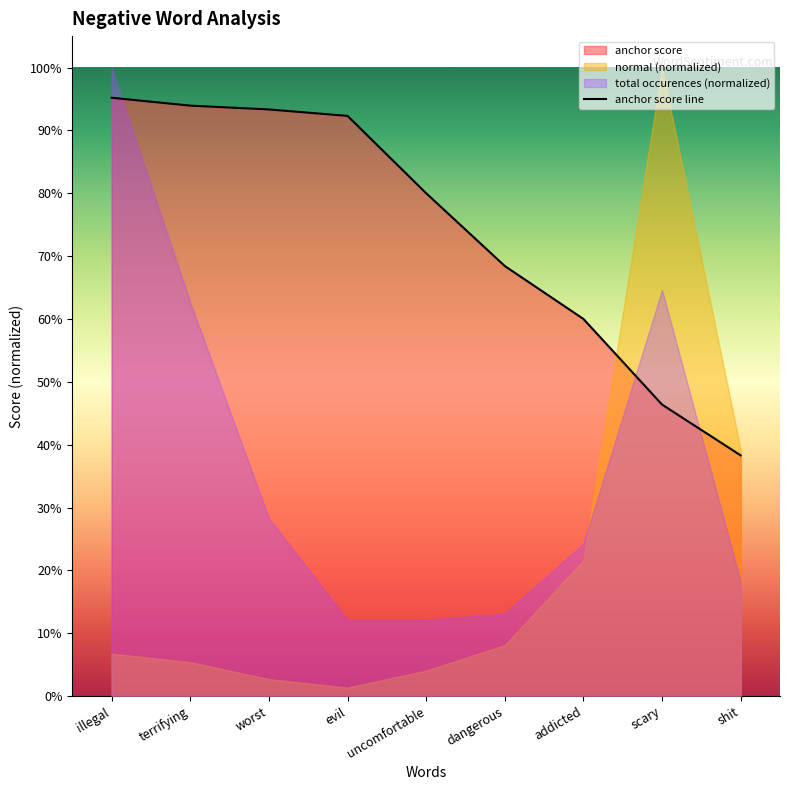

What position from the left is illegal?

1